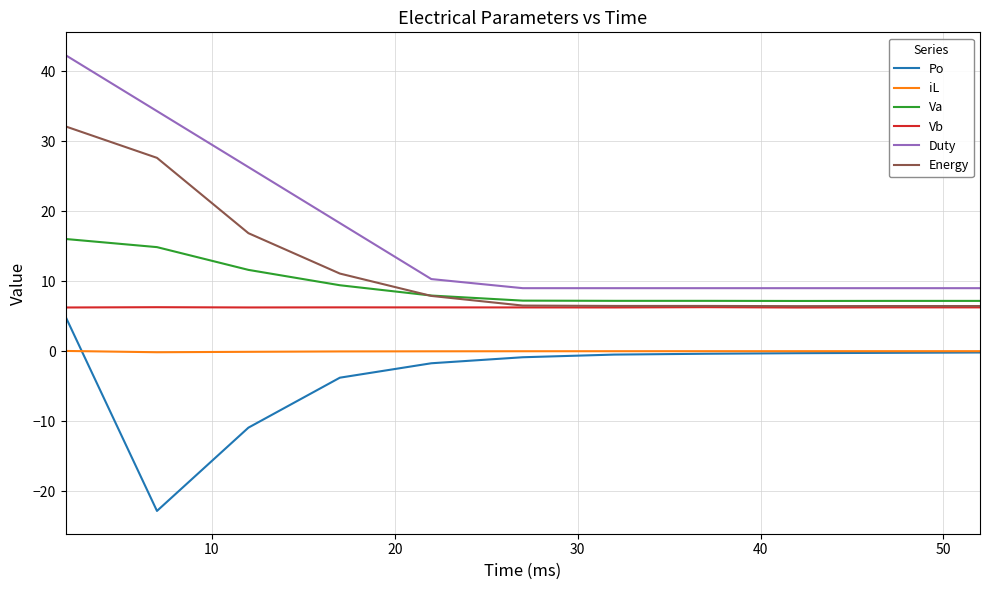

Does the chart have visible grid lines?

Yes